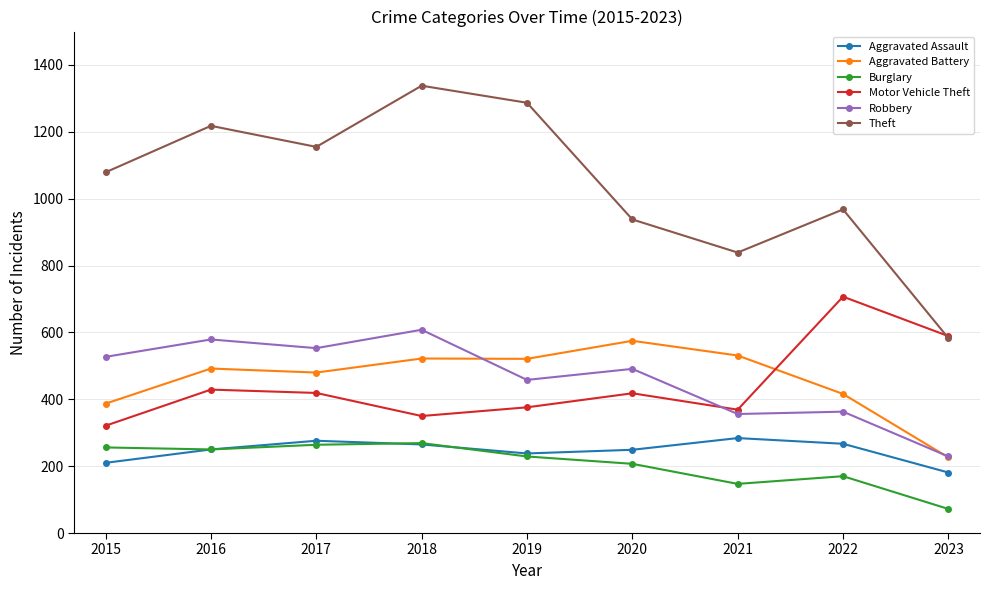

What is the average value of the Theft series?

1045